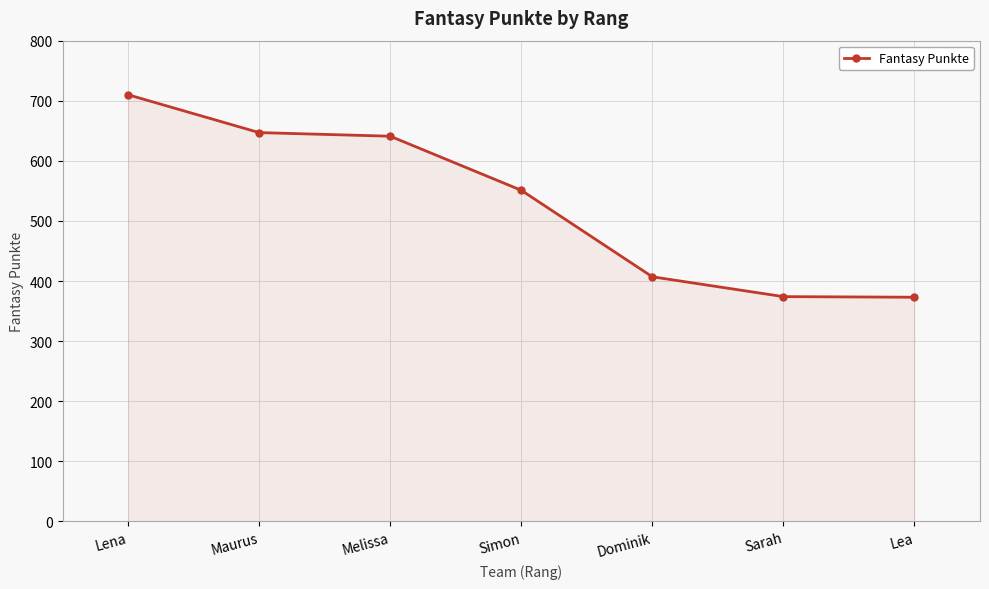

Approximately how many times larger is the value at Simon compared to Sarah?

1.5